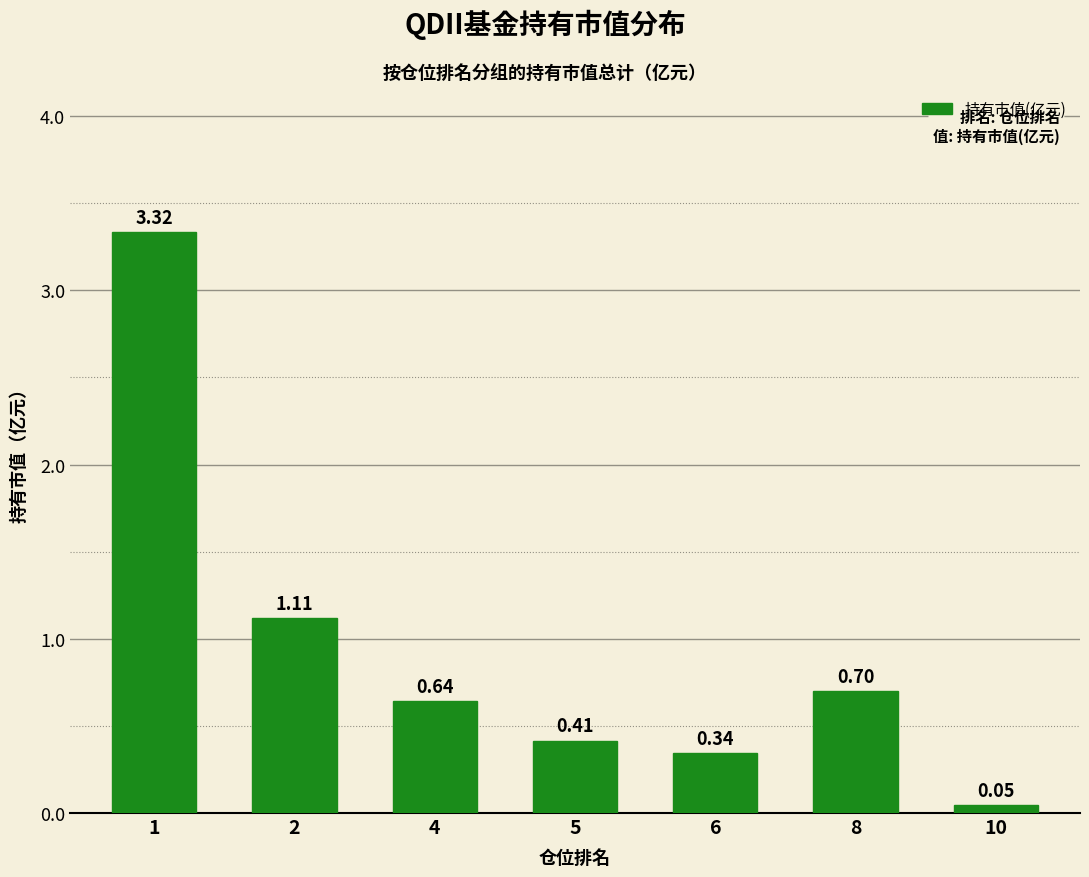

What is the change in value from 2 to 10?

-1.1